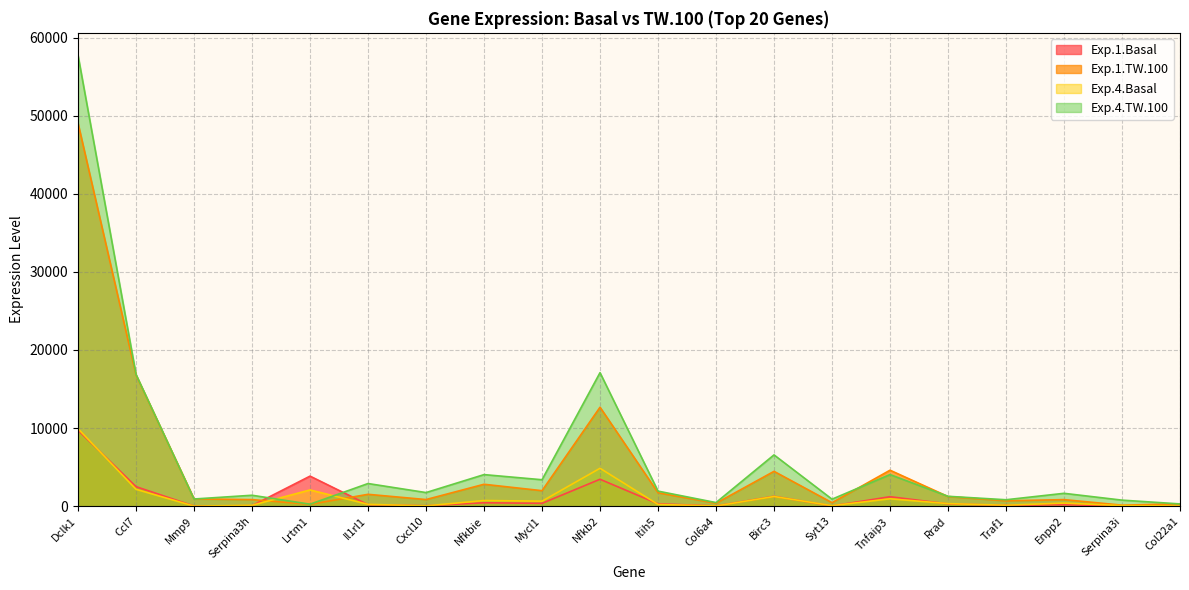

How many interior local peaks does the Exp.4.TW.100 series have?

7